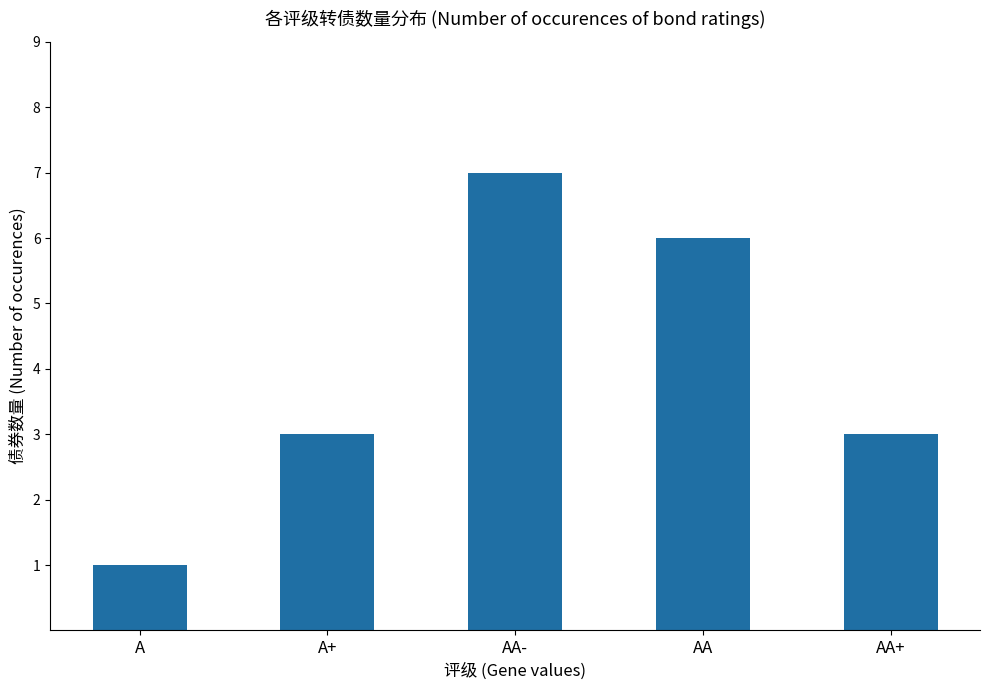

What is the difference between the second highest and second lowest values?

3